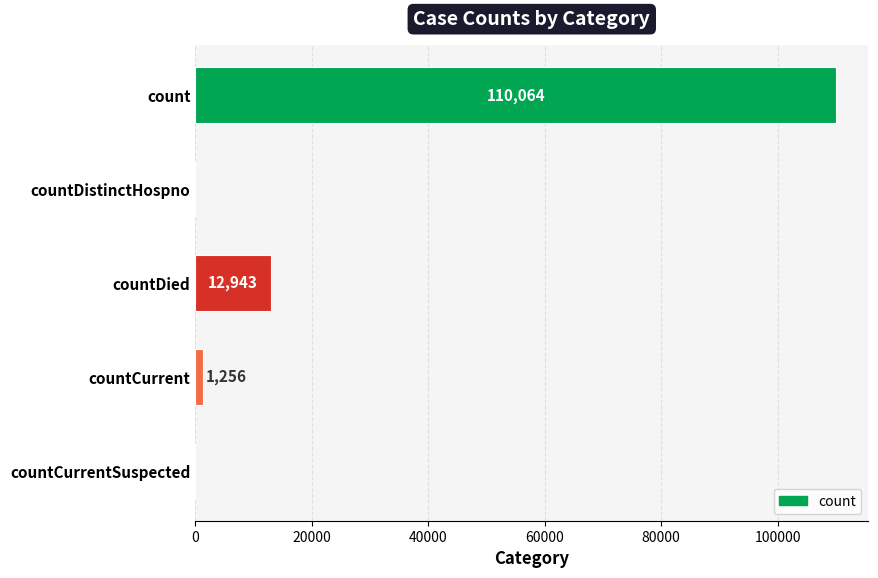

Is it true that the value at countDistinctHospno is 0?

True